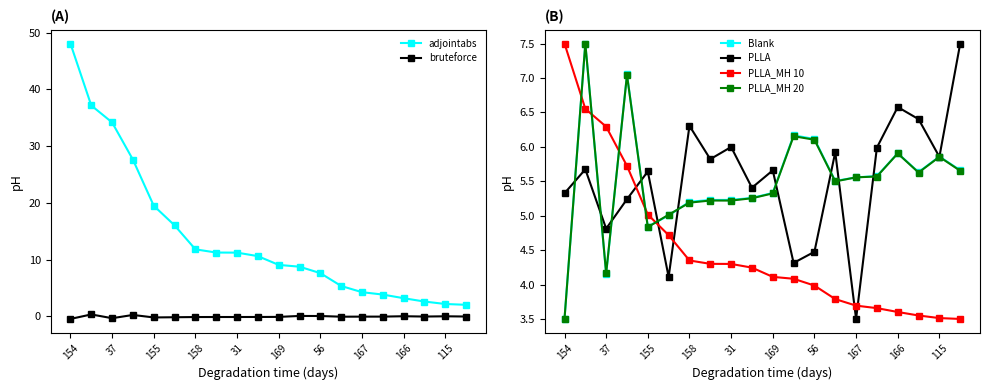

How many interior local peaks does the PLLA series have?

7